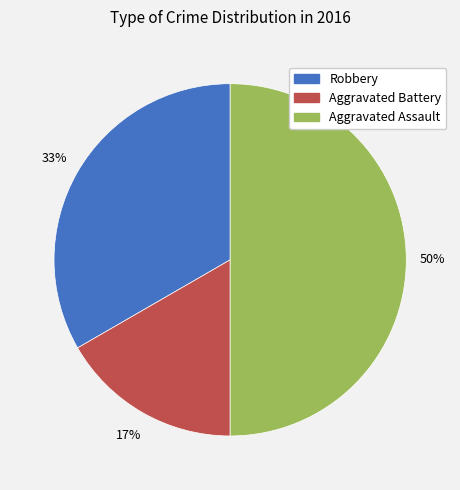

Rank the categories by value from lowest to highest.

Aggravated Battery, Robbery, Aggravated Assault